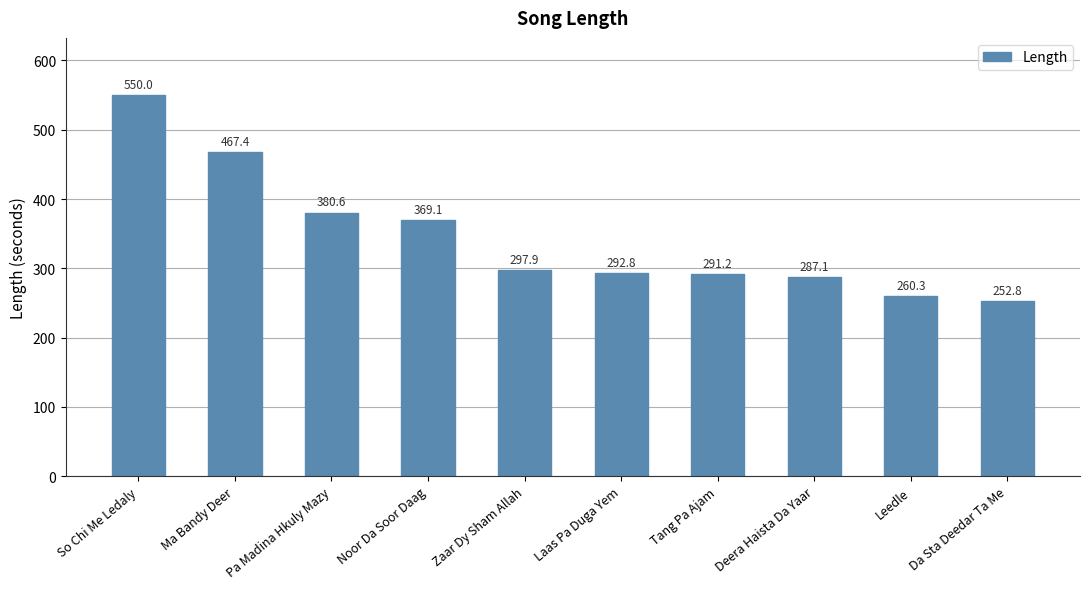

What is the approximate value at Leedle?

260.3